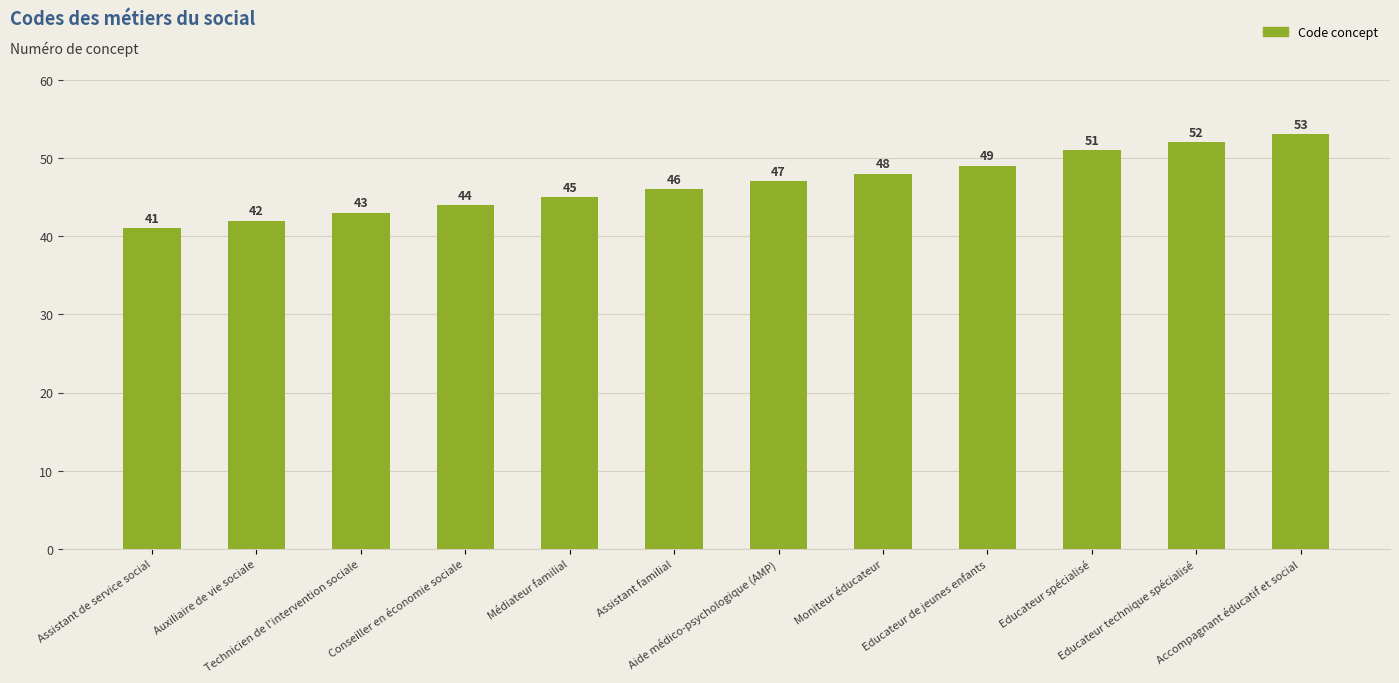

What is the smallest value displayed?

41